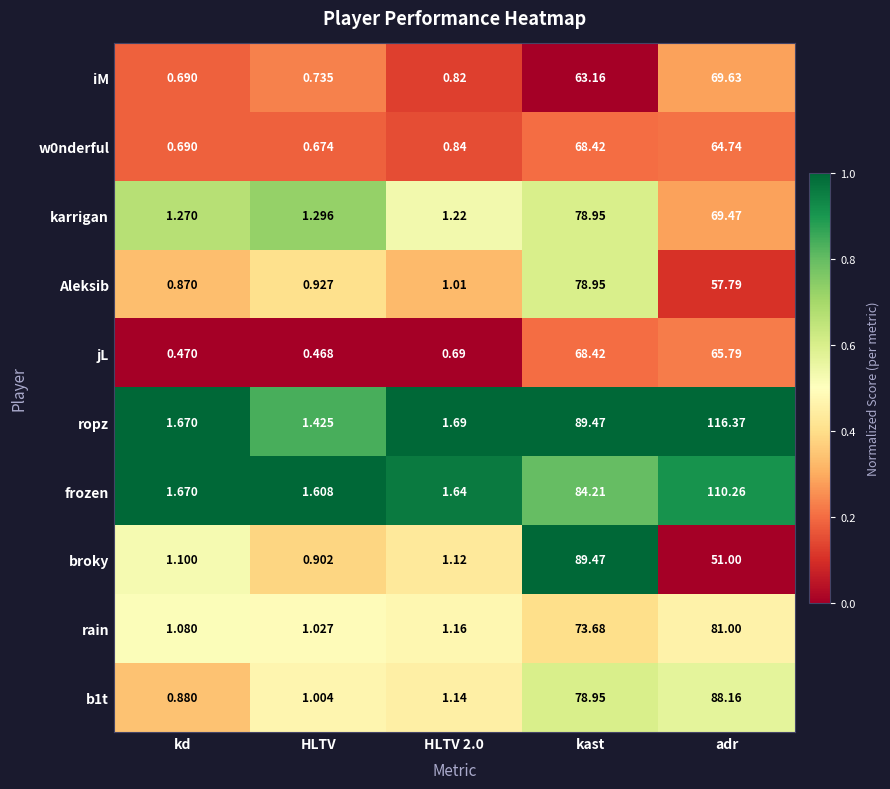

At which category is the sum across all series the highest?

adr